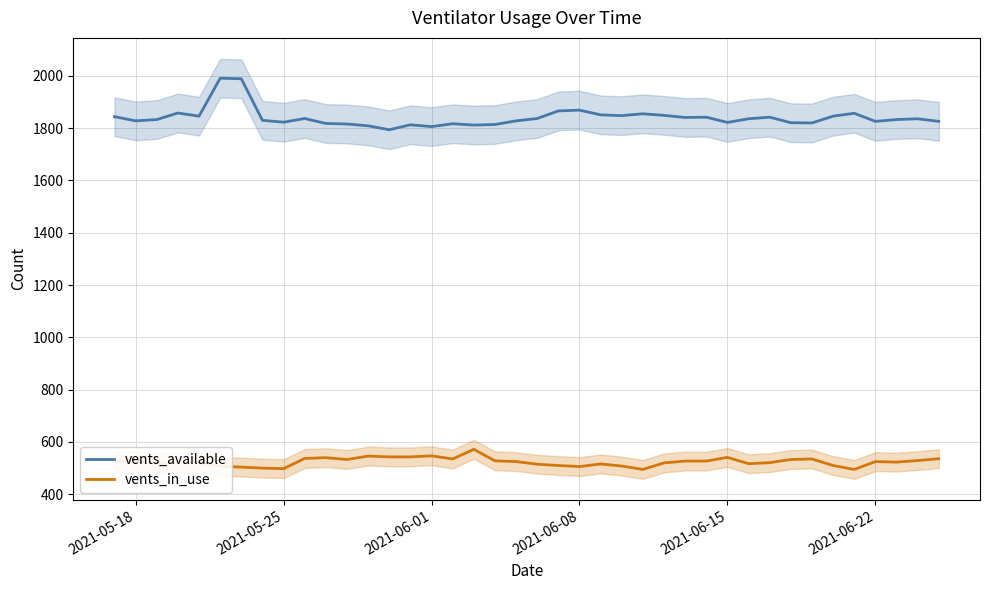

How many interior local peaks does the vents_available series have?

11